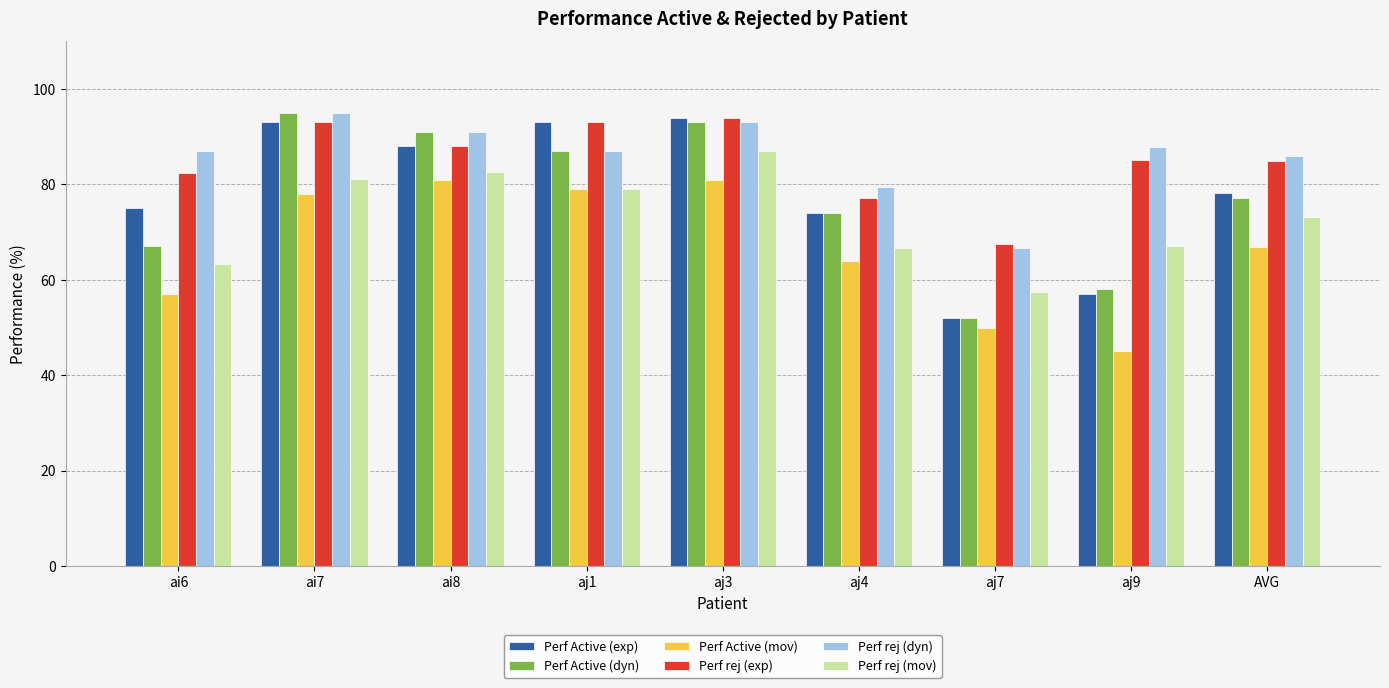

What is the spread (max minus min) of values at ai6?

30.0